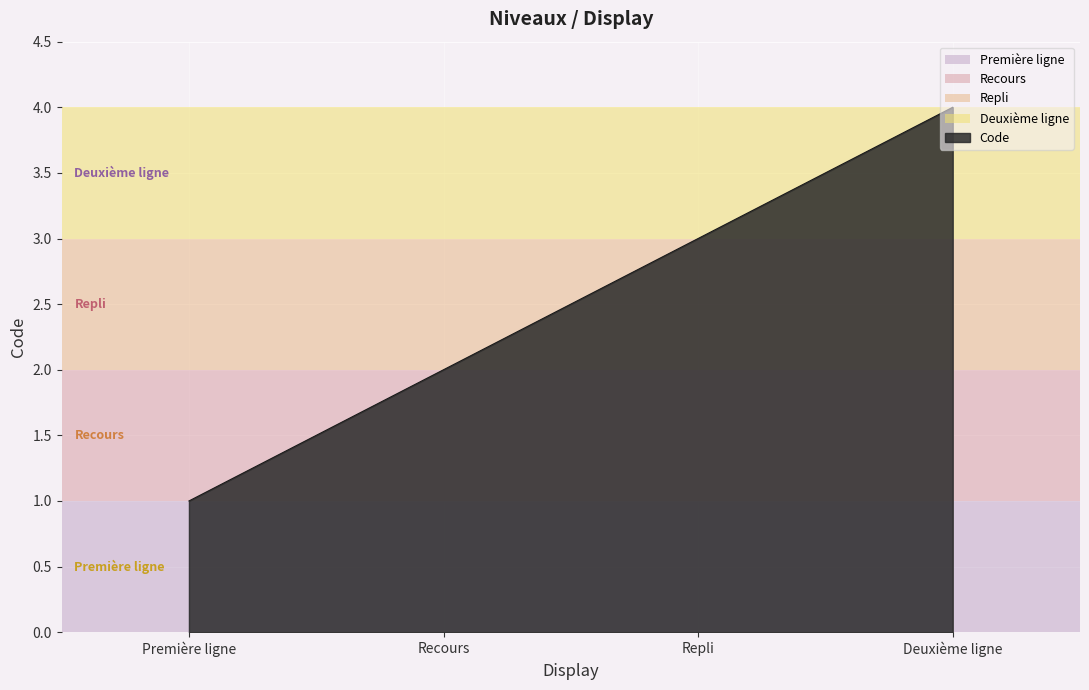

What is the change in value from Première ligne to Deuxième ligne?

+3